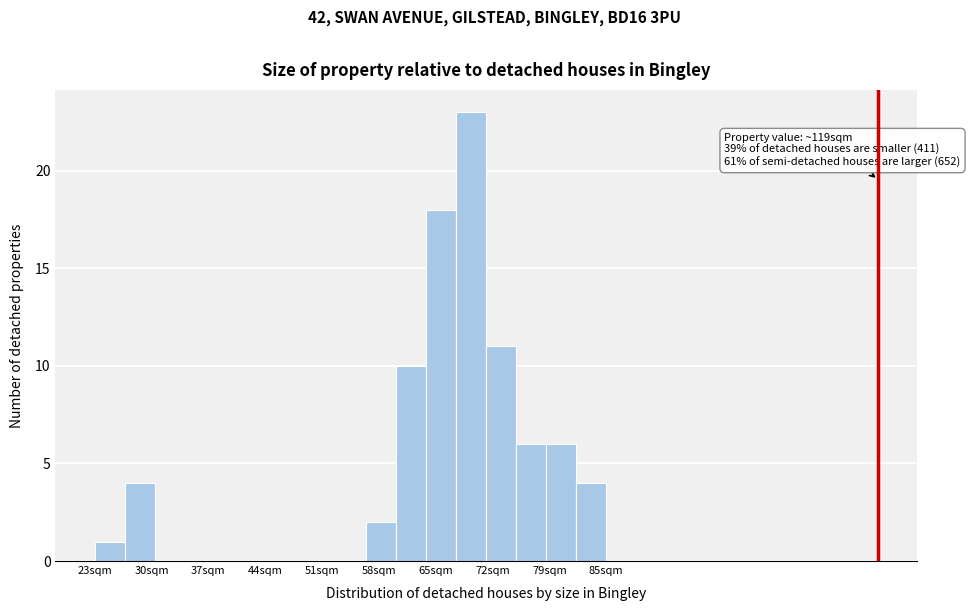

Around what value on the x-axis is the tallest bar? Give the approximate position of its centre, as read against the axis.

70